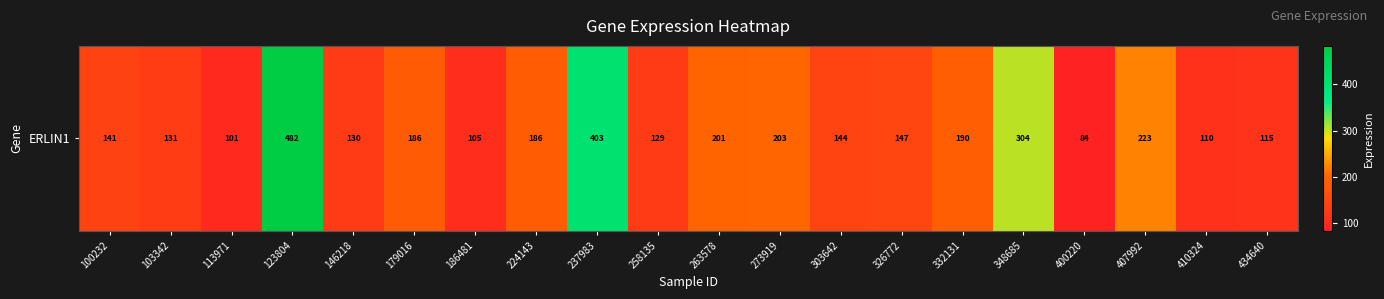

What is the ratio of the value at 303642 to the value at 146218?

1.1